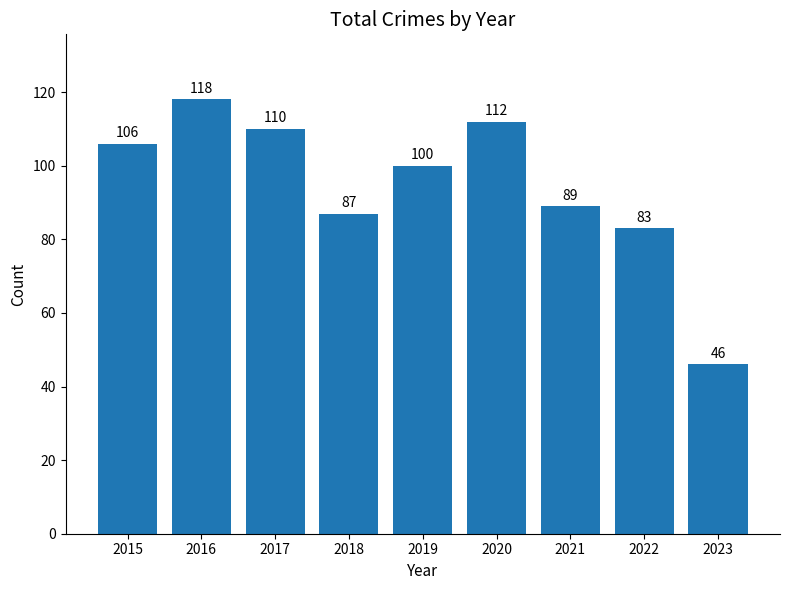

Reading left to right, transcribe all the data shown in this chart.

106	118	110	87	100	112	89	83	46